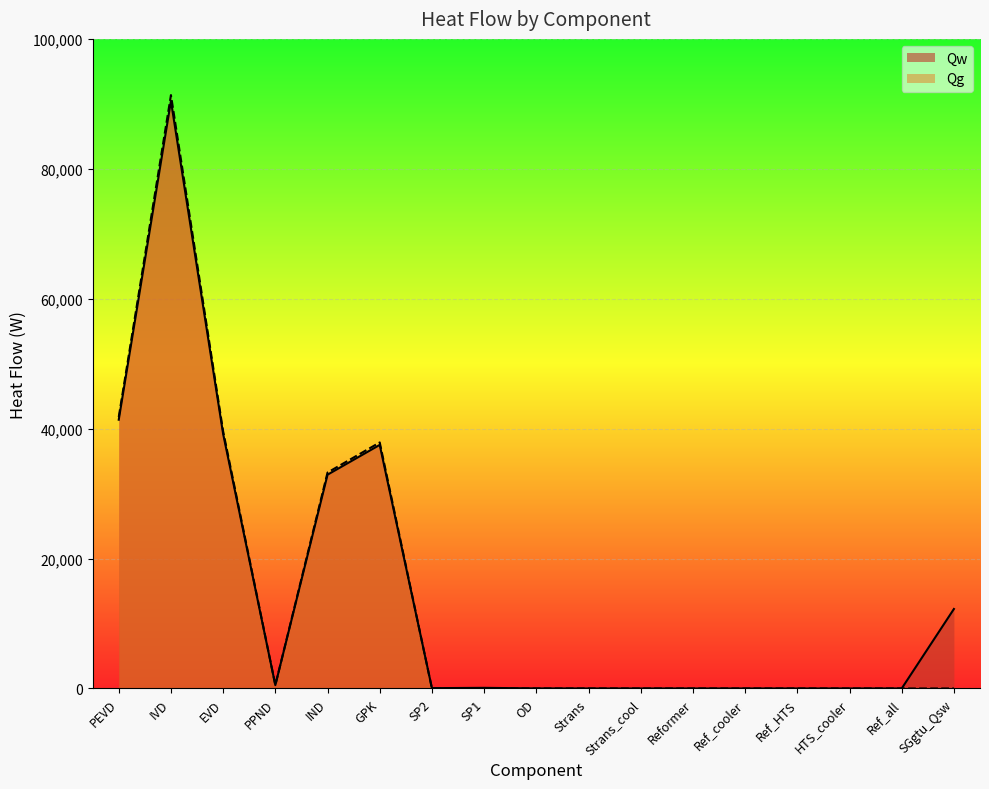

At how many categories does at least one series exceed 29458?

5